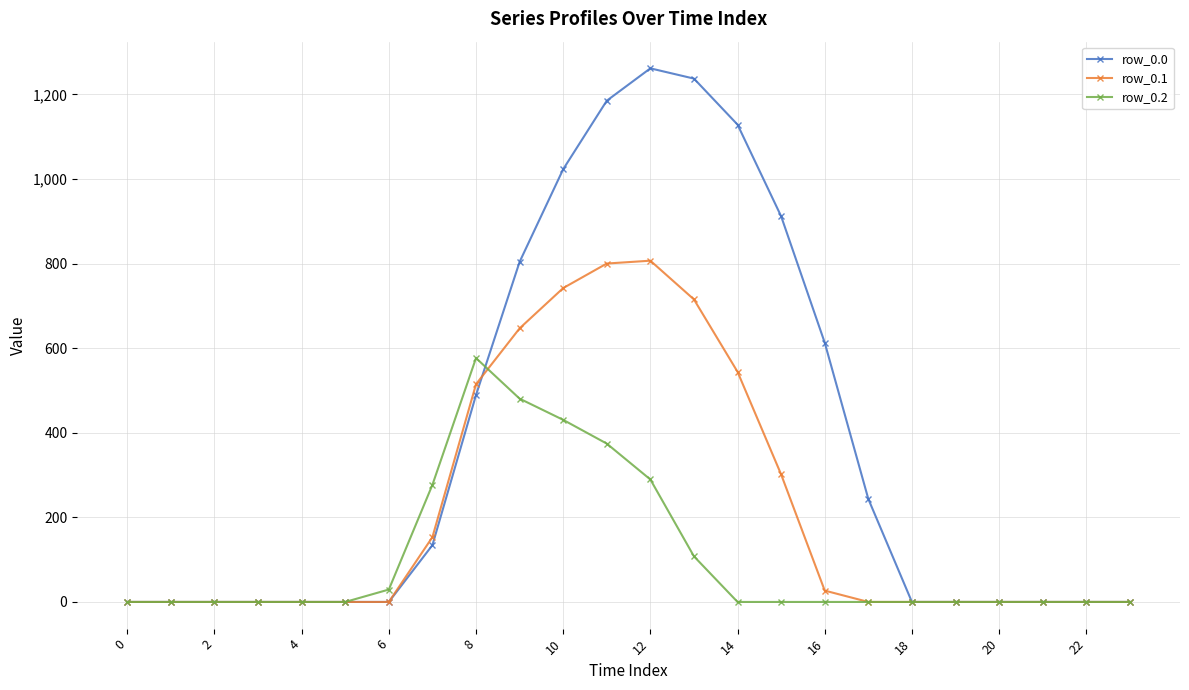

What are all the series names shown in the legend?

row_0.0, row_0.1, row_0.2